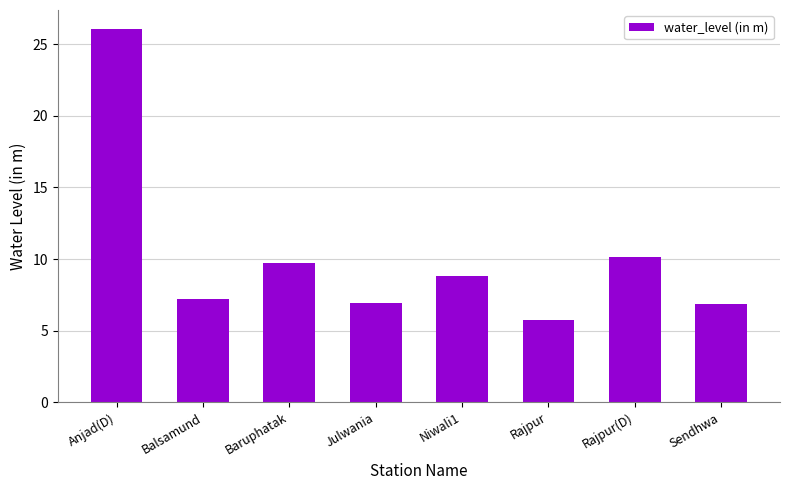

What is the average value?

10.2